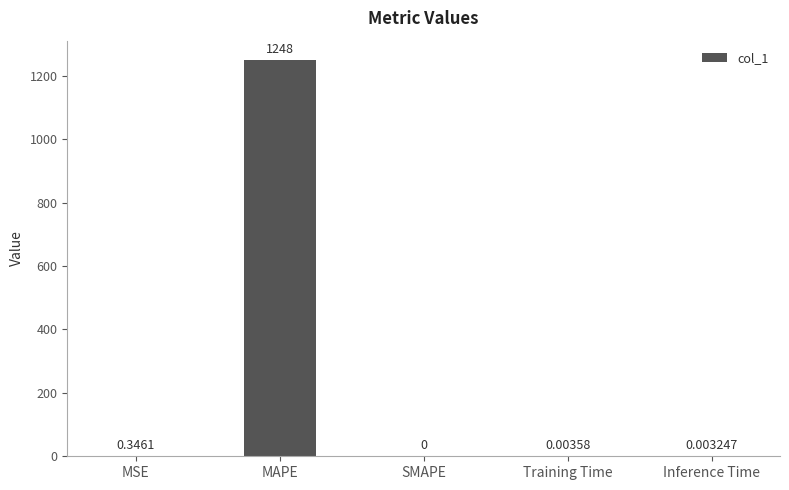

Is it true that the value at Training Time is 0.0?

True